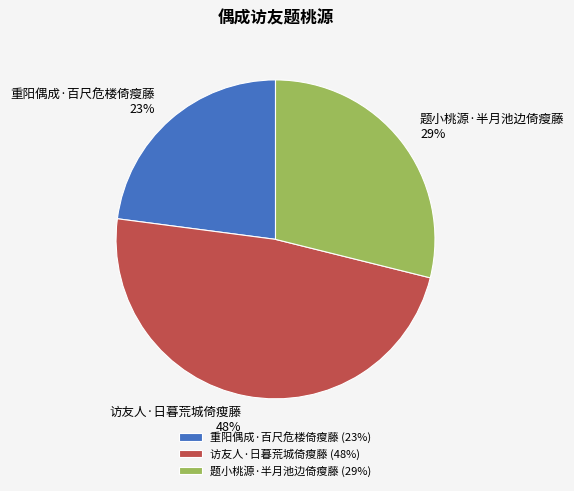

Which slice is the largest?

访友人·日暮荒城倚瘦藤